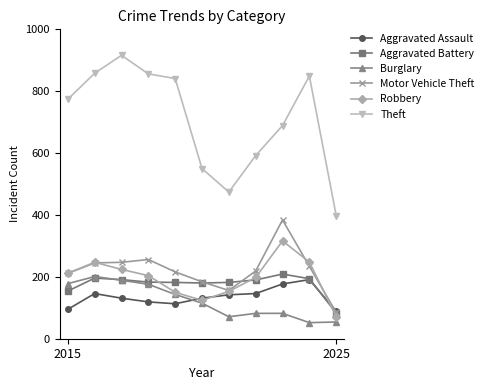

What is the sum of all Motor Vehicle Theft values?

2437